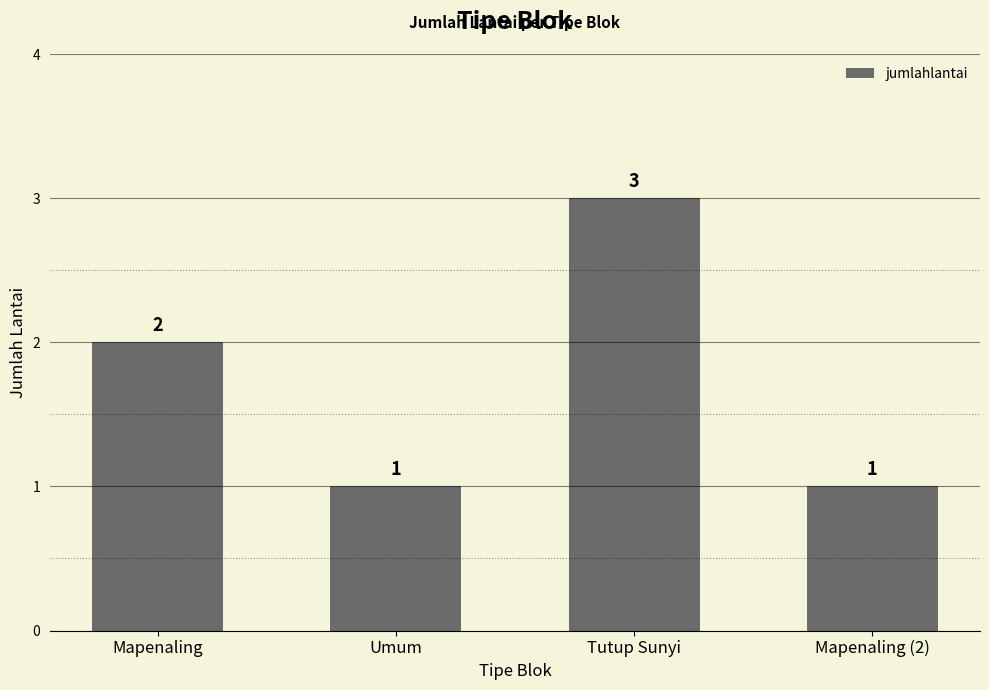

The value at Mapenaling is 1. True or false?

False